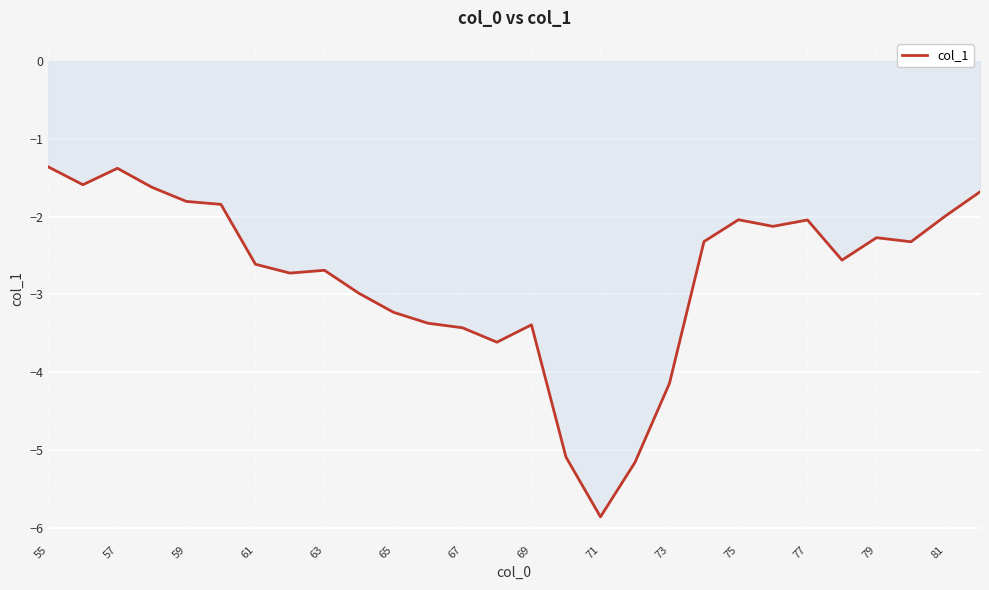

What is the minimum value shown in the chart?

-5.9